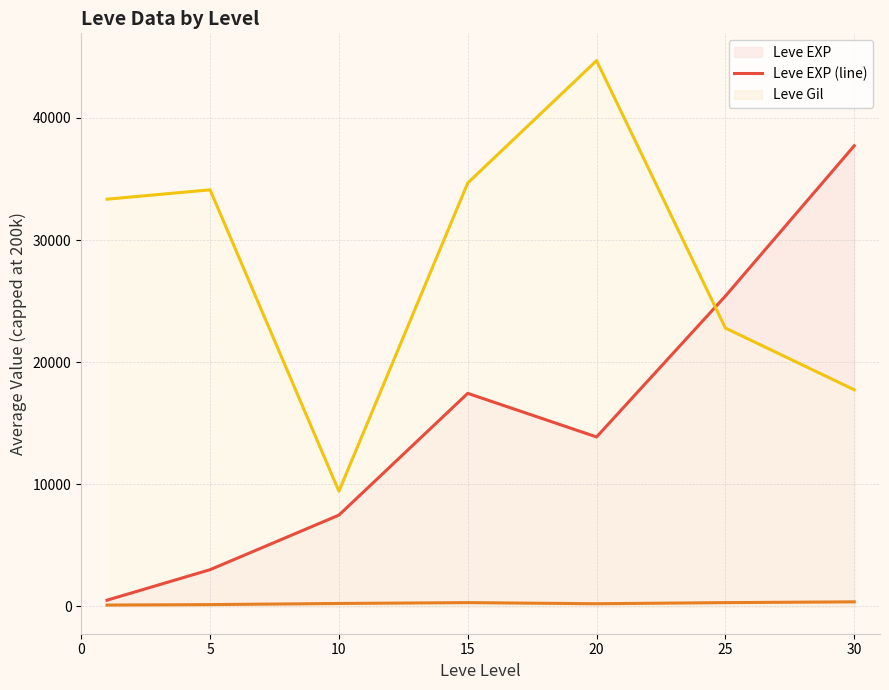

Between 10 and 25, which is larger?

25